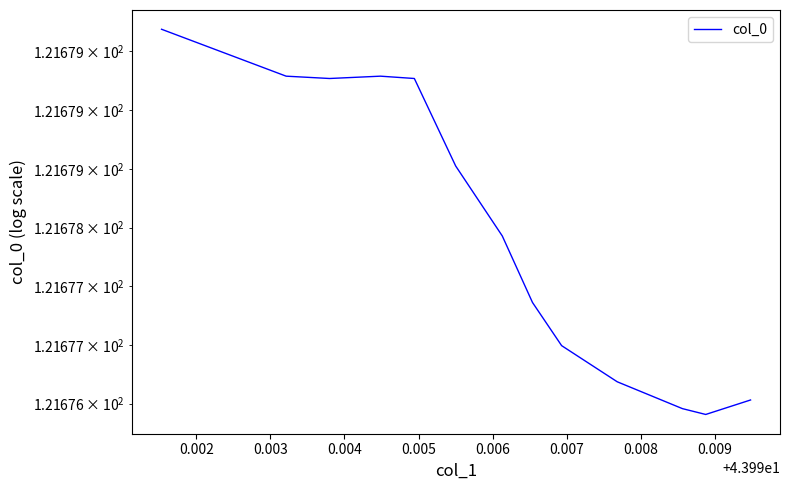

How many values are between 121 and 122?

14